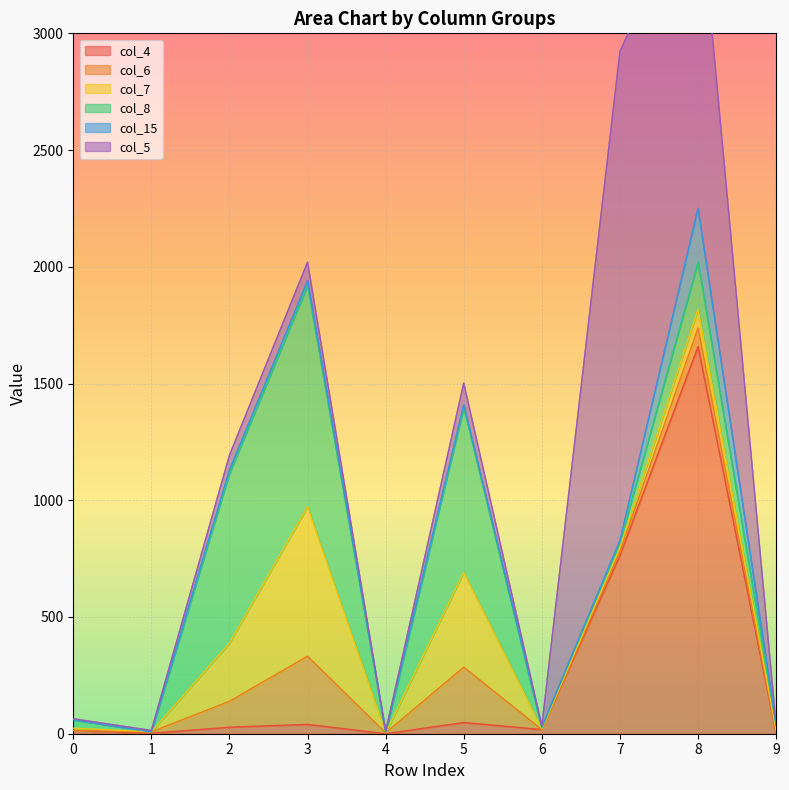

Does the chart display data point markers on the line(s)?

No